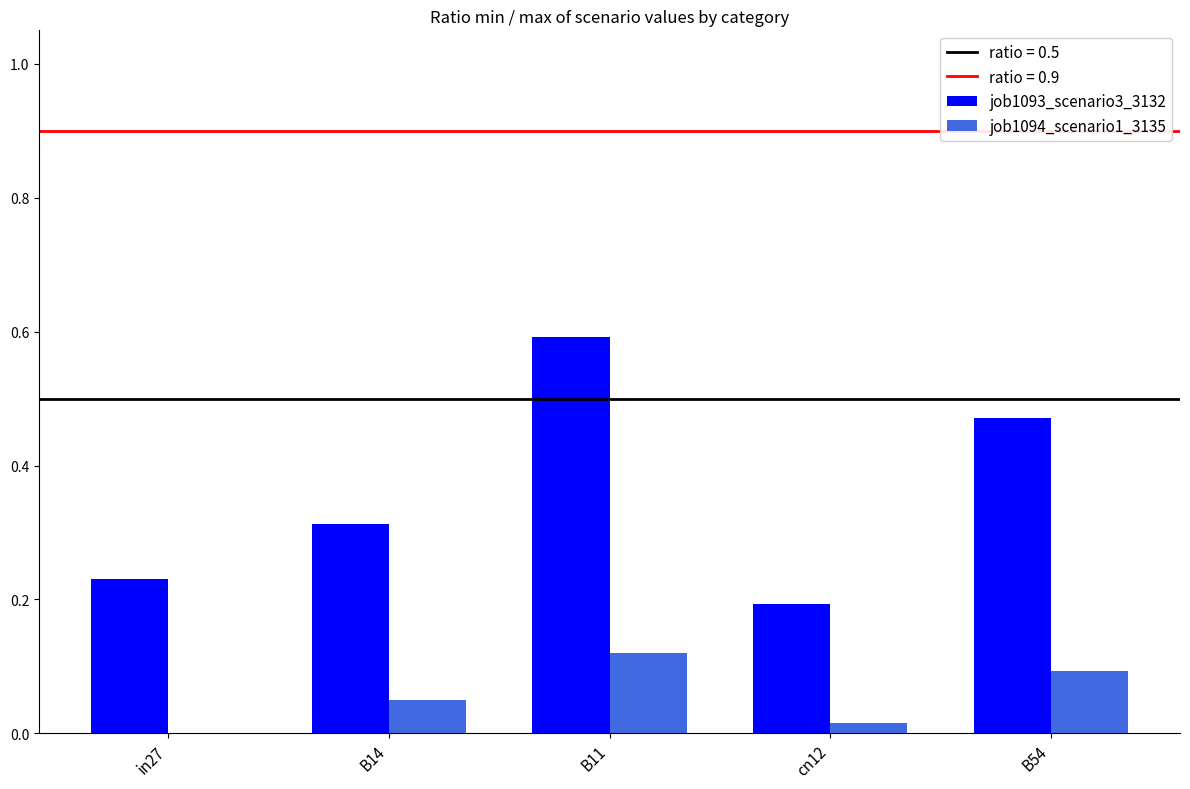

Count the job1093_scenario3_3132 values in the range 0 to 1.

5